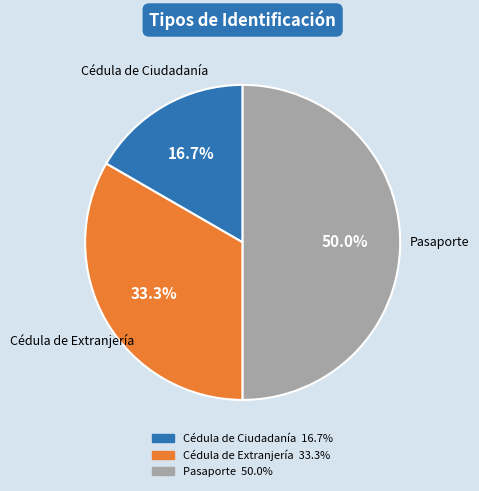

True or false: Pasaporte accounts for 50% of the total.

True